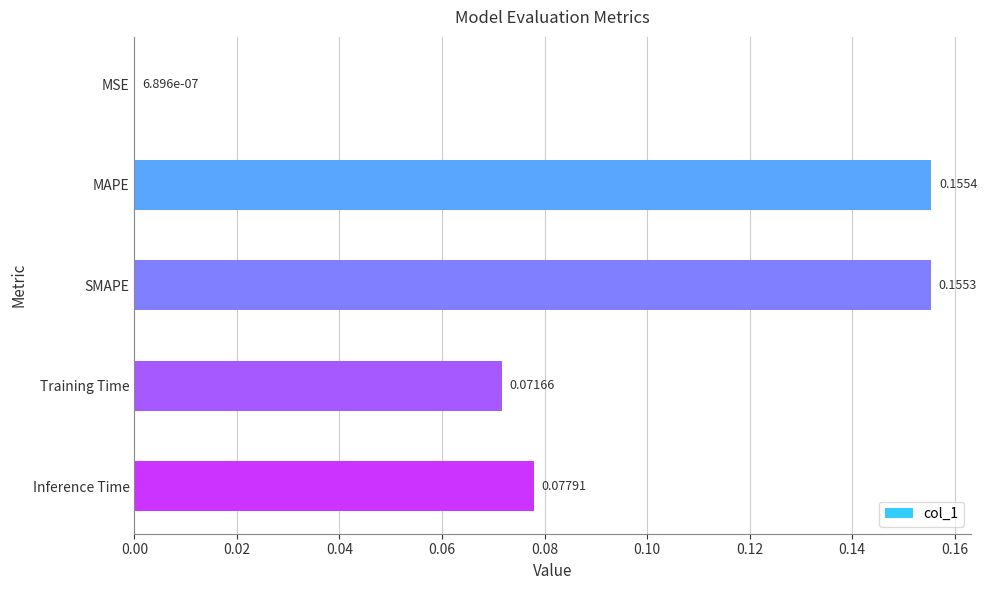

At which label is the value closest to 0?

MSE